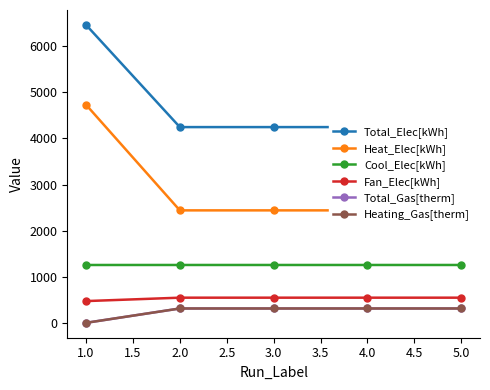

Is the value of Total_Gas[therm] at 3.0 greater than the value of Total_Elec[kWh] at 2.0?

No